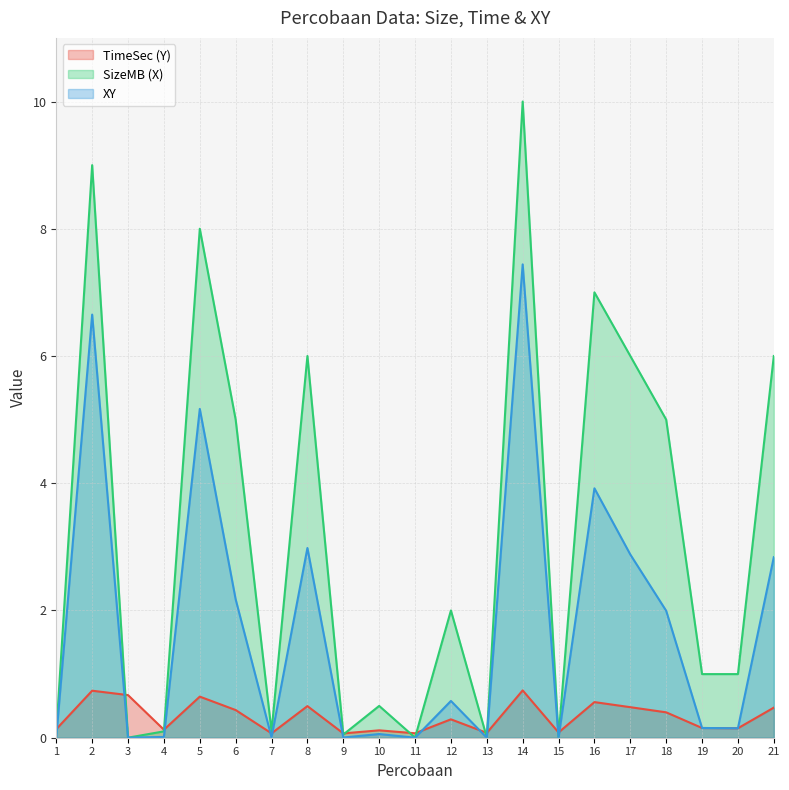

Between 13 and 19, which series saw the biggest shift?

SizeMB (X)